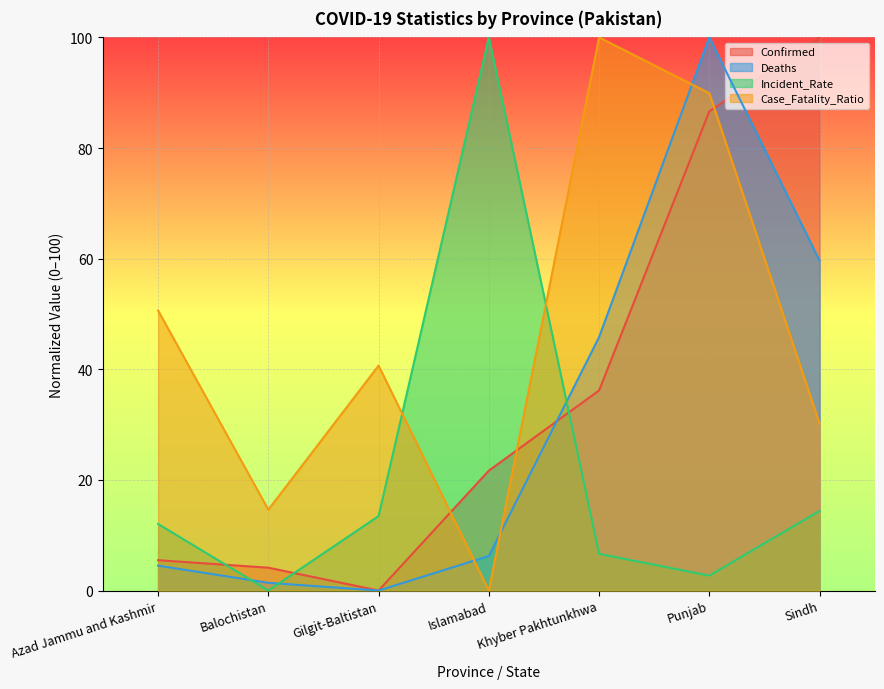

What is the sum of the Case_Fatality_Ratio values at Gilgit-Baltistan and Khyber Pakhtunkhwa?

140.7